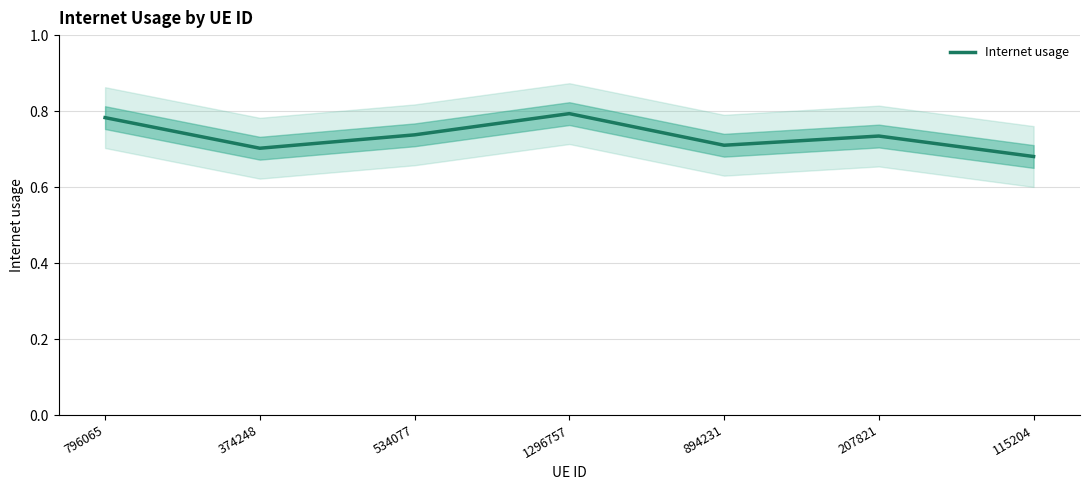

What is the smallest value displayed?

0.7